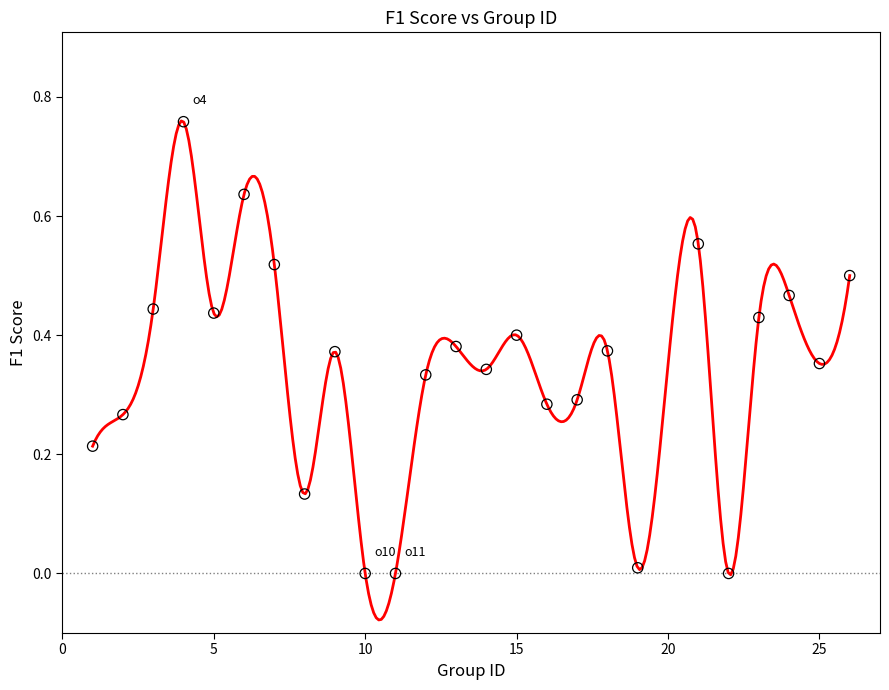

What is the range of X values (max minus min)?

25.0